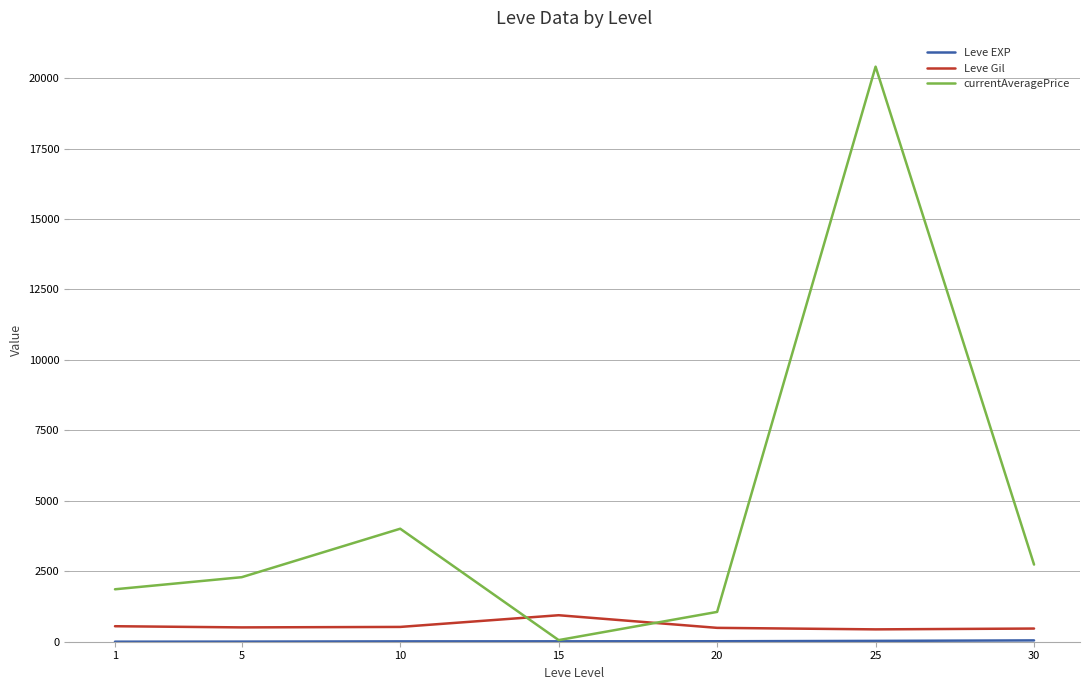

How many intersections are there between currentAveragePrice and Leve Gil?

2